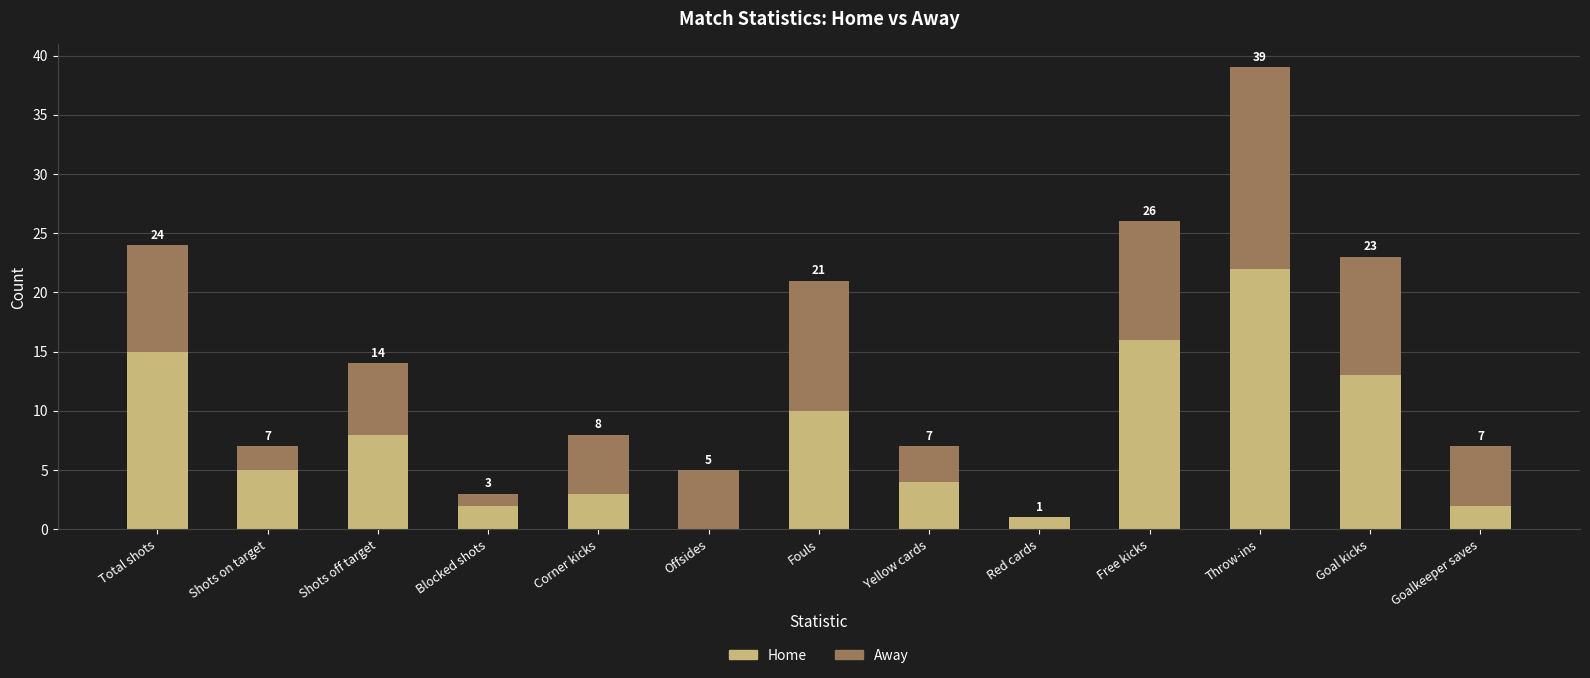

At which category is the sum across all series the highest?

Throw-ins